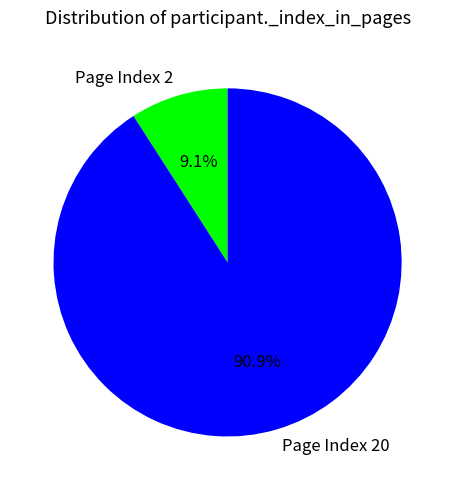

To the nearest percent, what portion does Page Index 20 represent?

91%